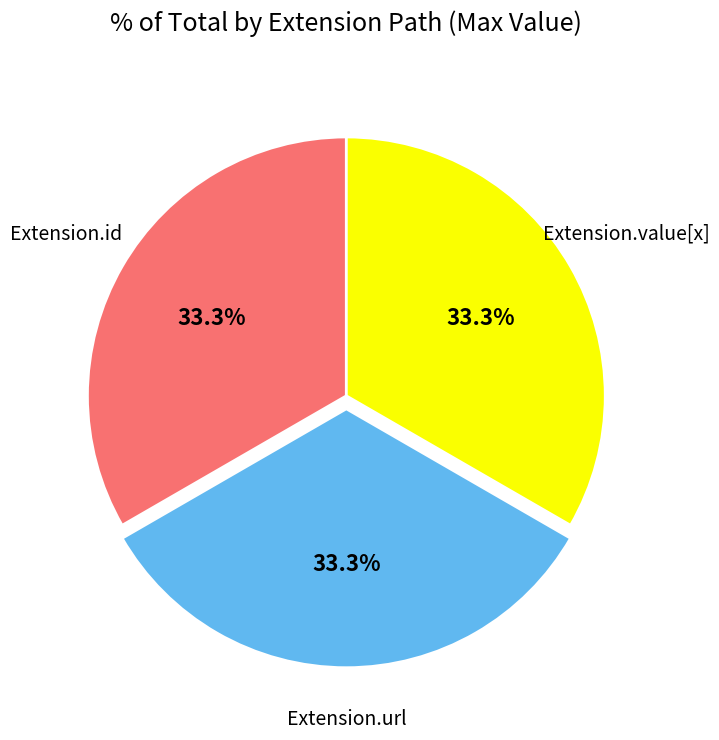

Is there a majority slice in this chart?

No